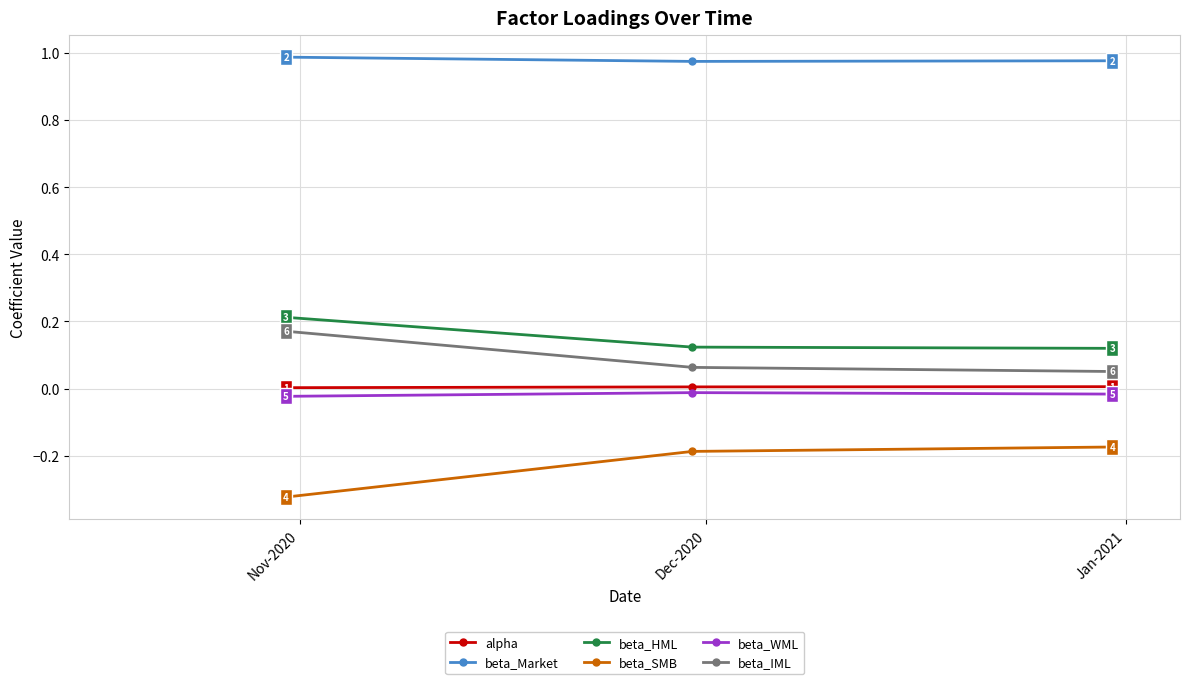

What is the sum of all beta_IML values?

0.3